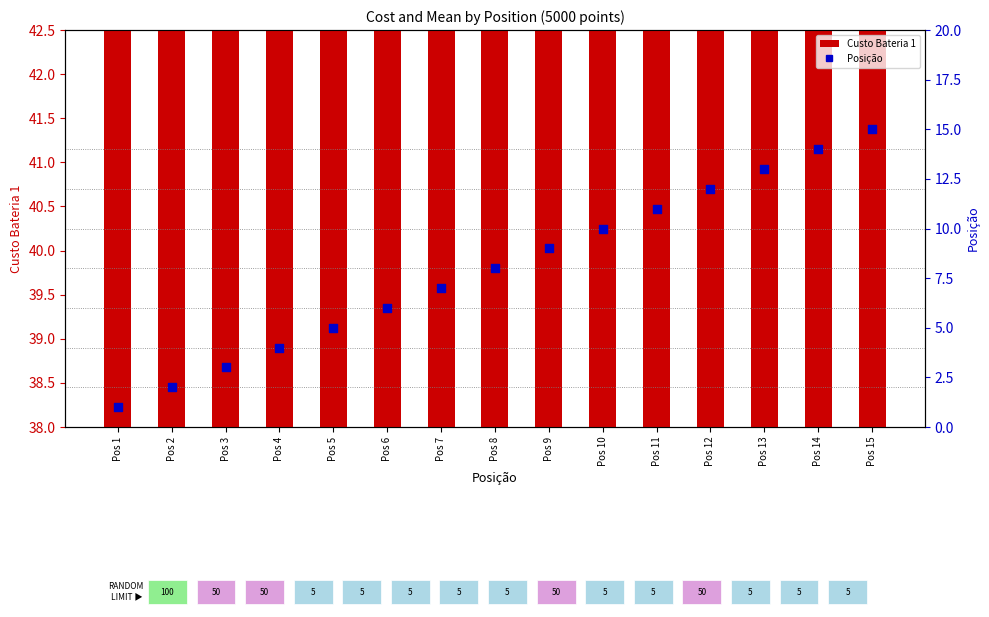

Which series contains the highest Y value?

Custo Bateria 1